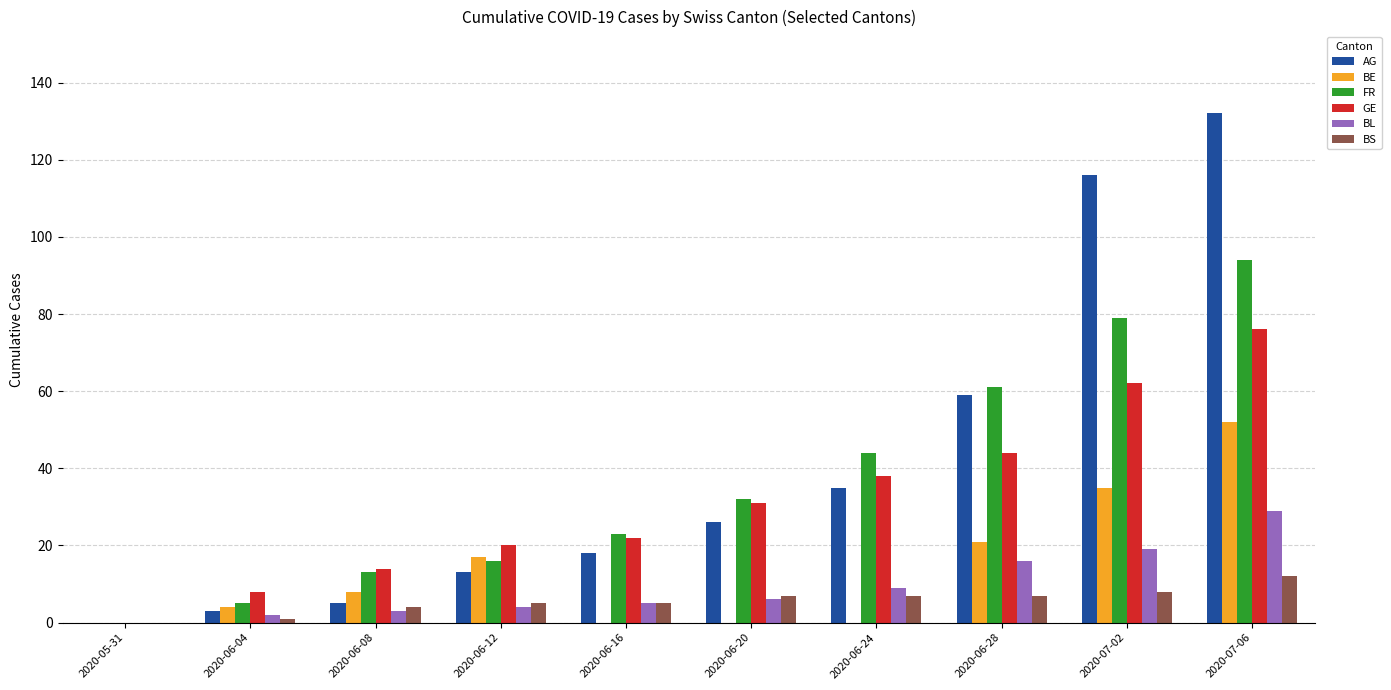

How many positive values does the FR series have?

9